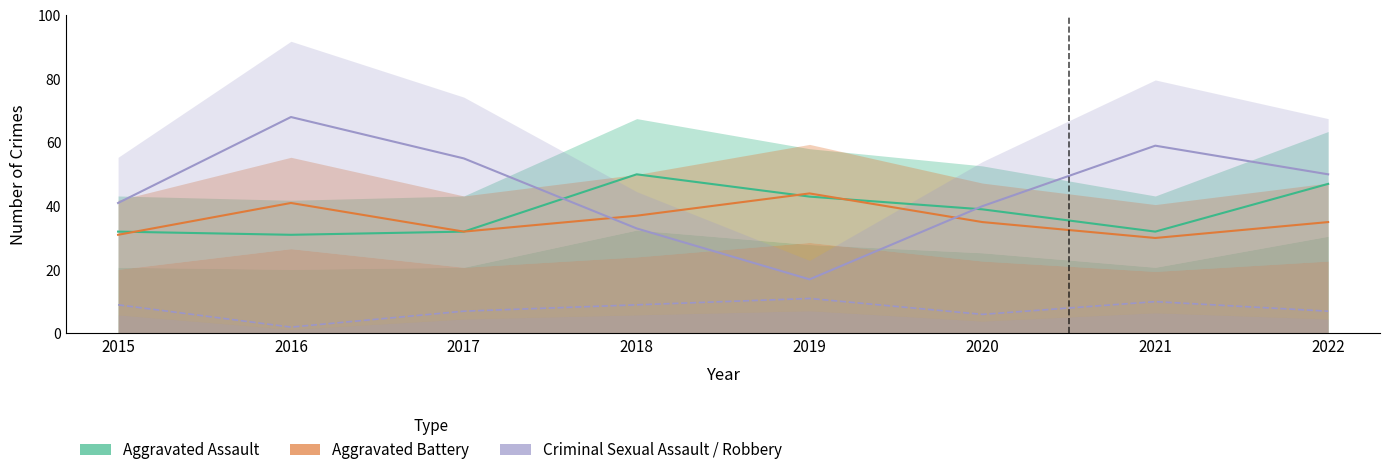

At which category is the sum across all series the highest?

2016